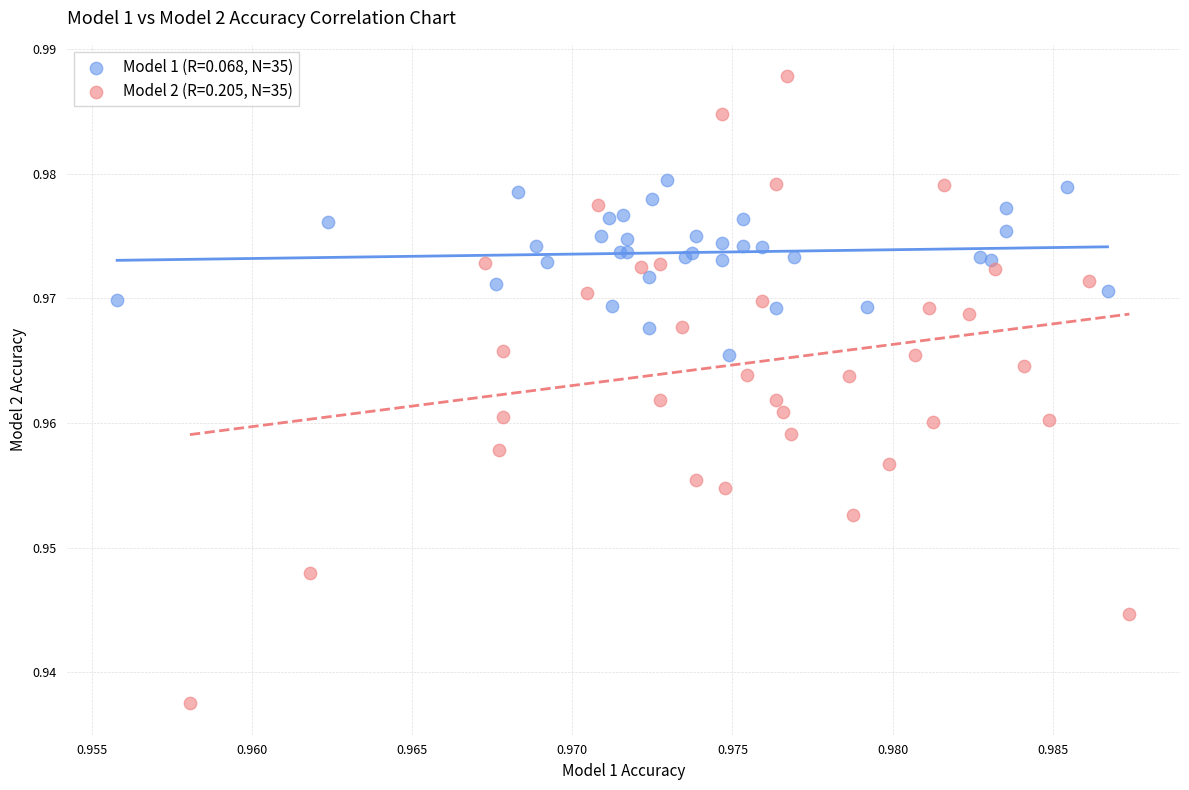

Which series reaches the minimum Y coordinate?

Model 2 (R=0.205, N=35)